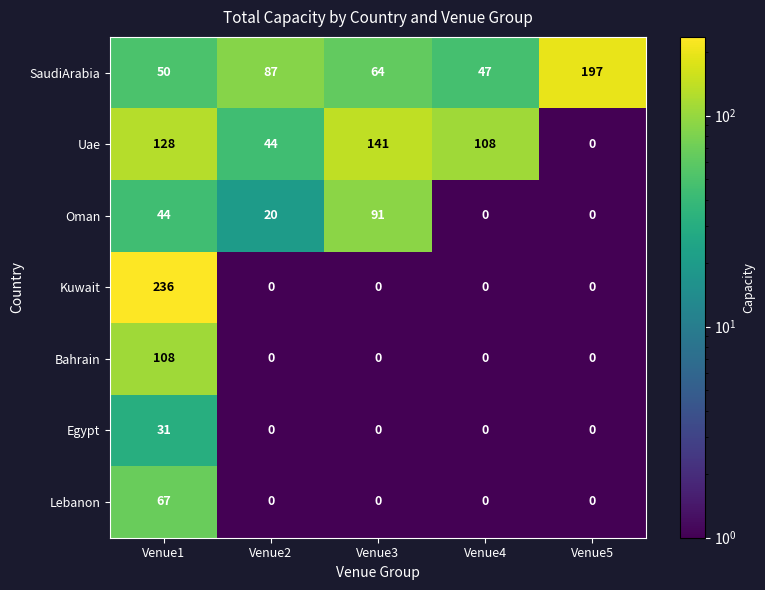

How many categories are shown in the chart?

5